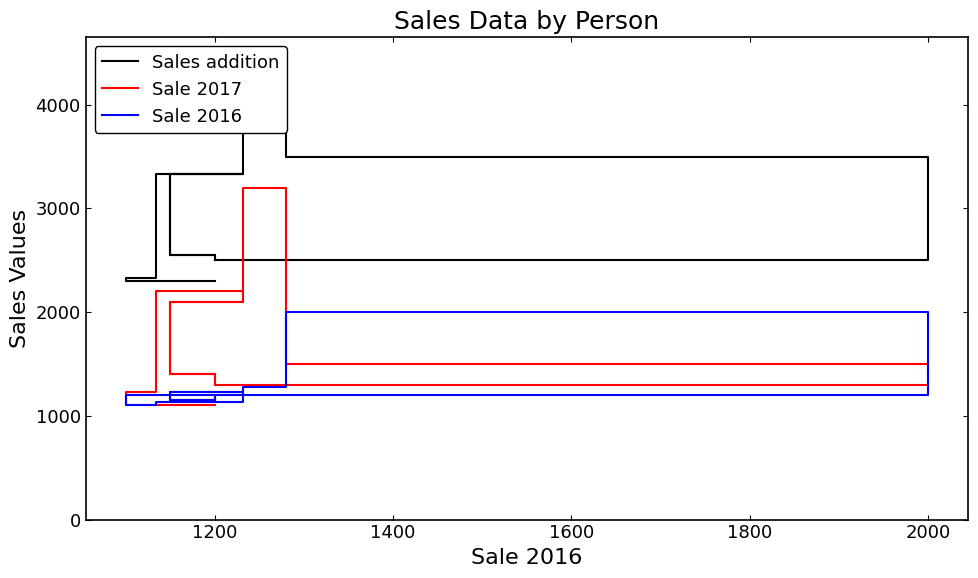

True or false: Sales addition and Sale 2016 intersect in this chart.

False